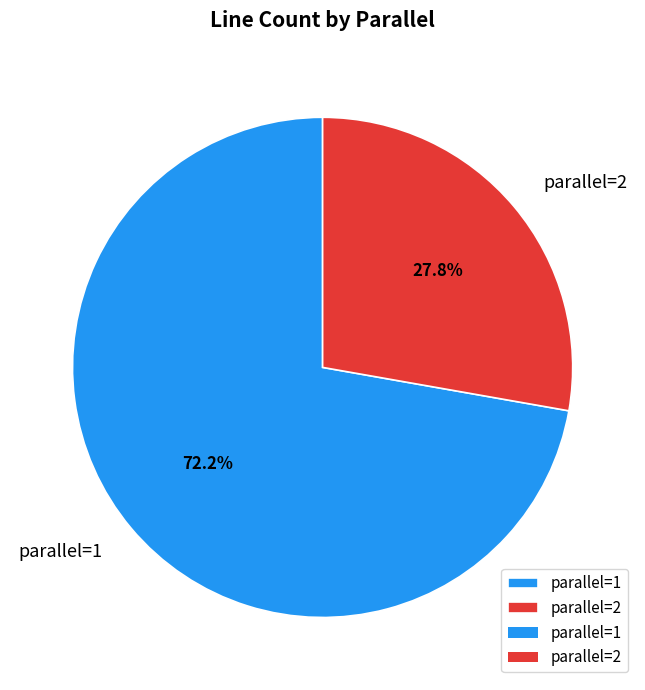

Count the number of slices in the pie.

2